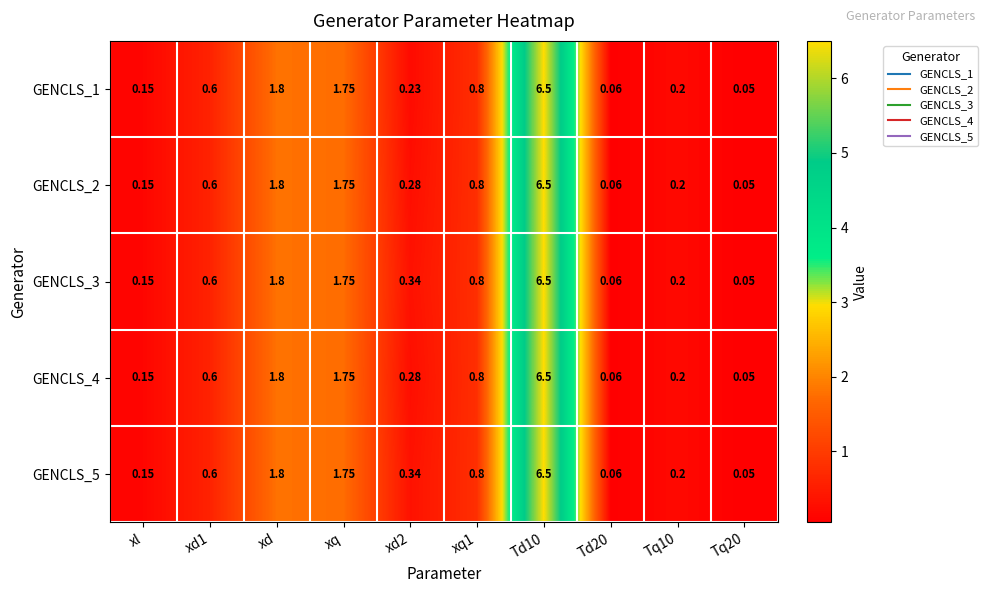

Where is GENCLS_2 nearest to the value 3?

xd